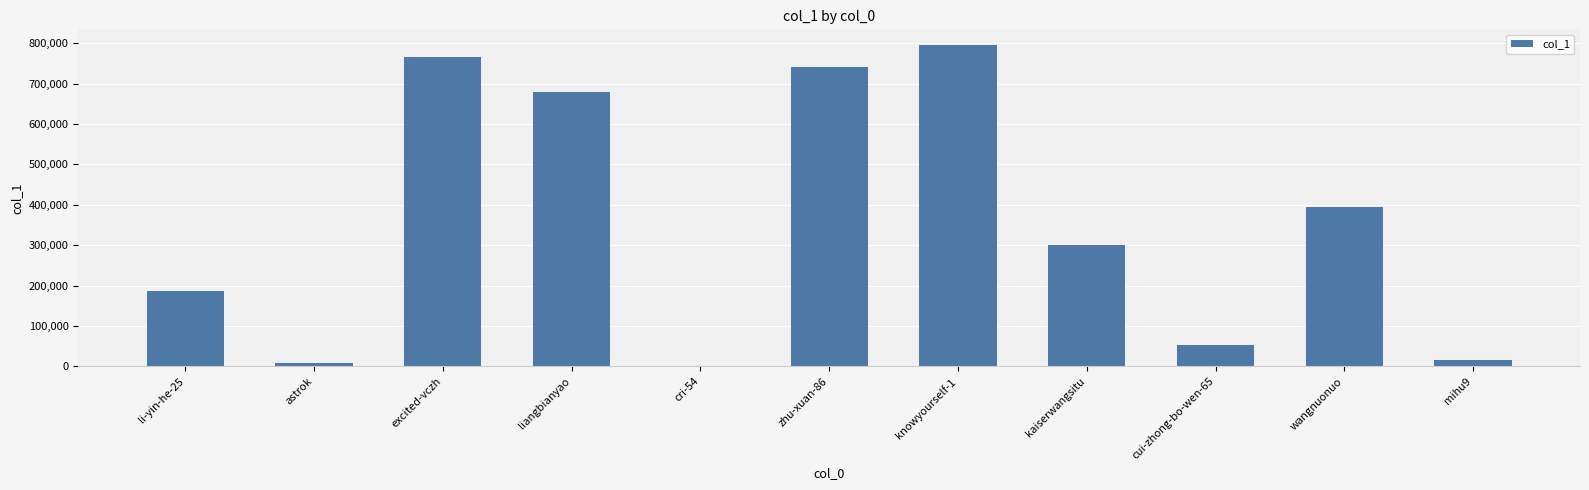

Approximately how many times larger is the value at zhu-xuan-86 compared to li-yin-he-25?

4.0